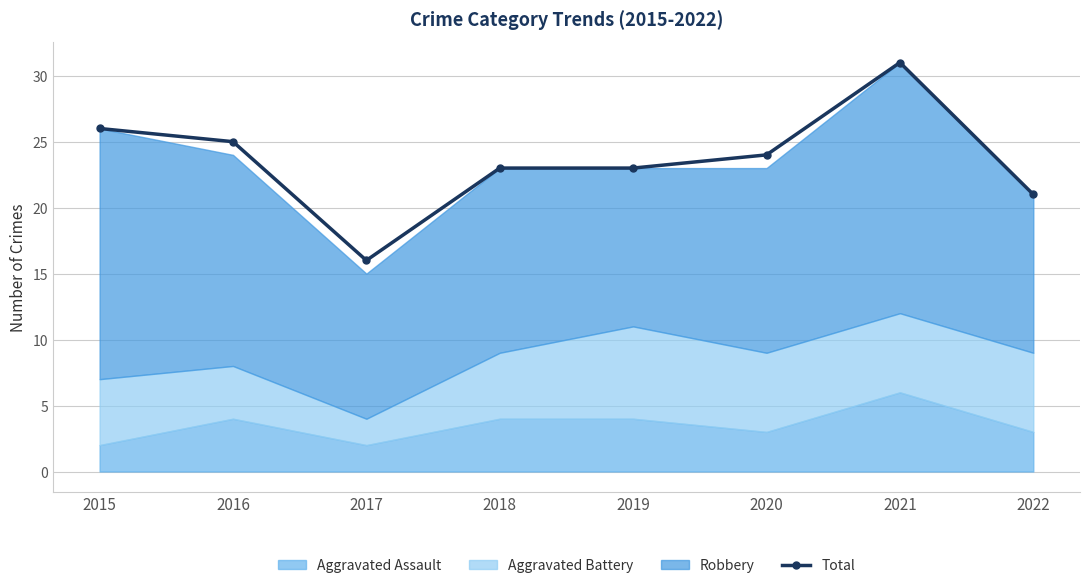

What is the value of the 4th point from the left?

23